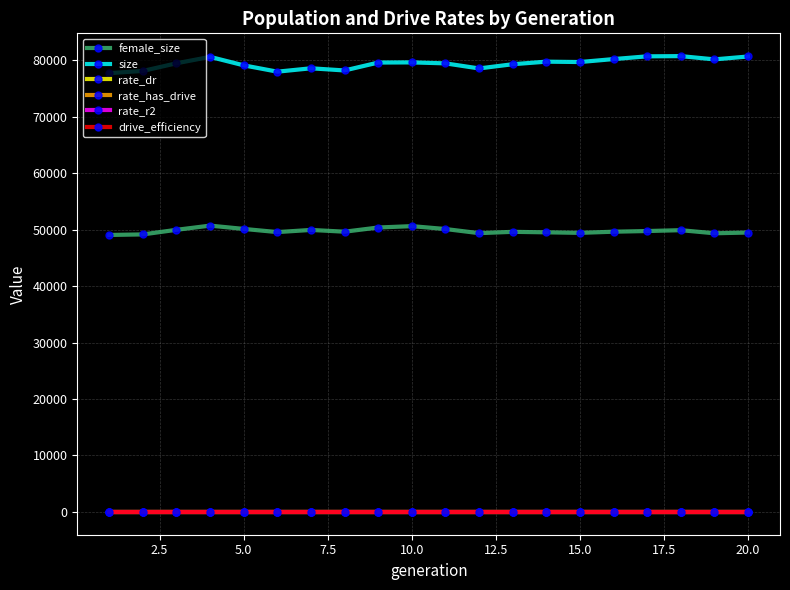

What are all the series names shown in the legend?

female_size, size, rate_dr, rate_has_drive, rate_r2, drive_efficiency